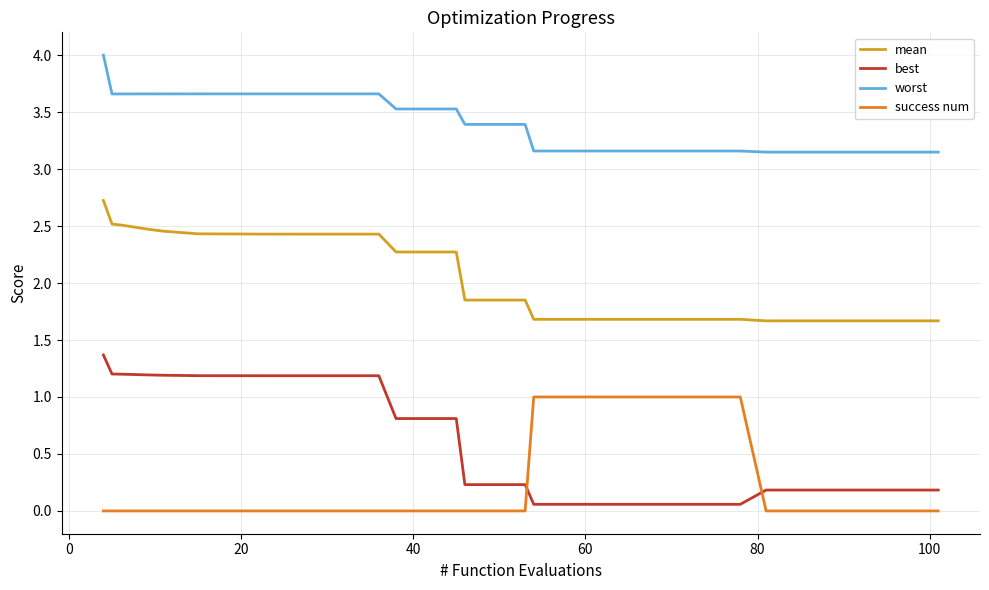

Which series has the widest spread of values?

best